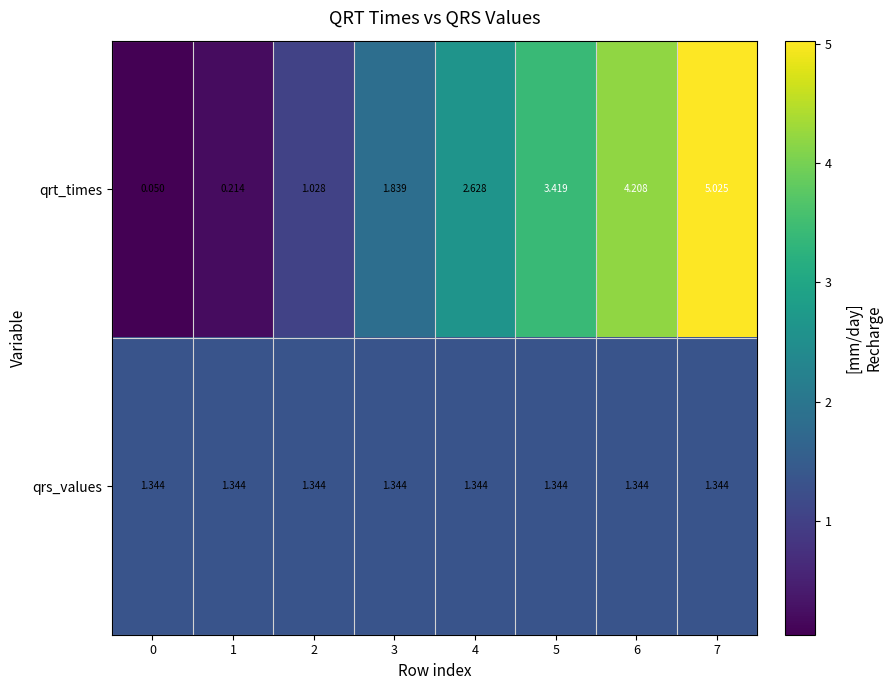

What is the maximum value shown in the chart?

5.0